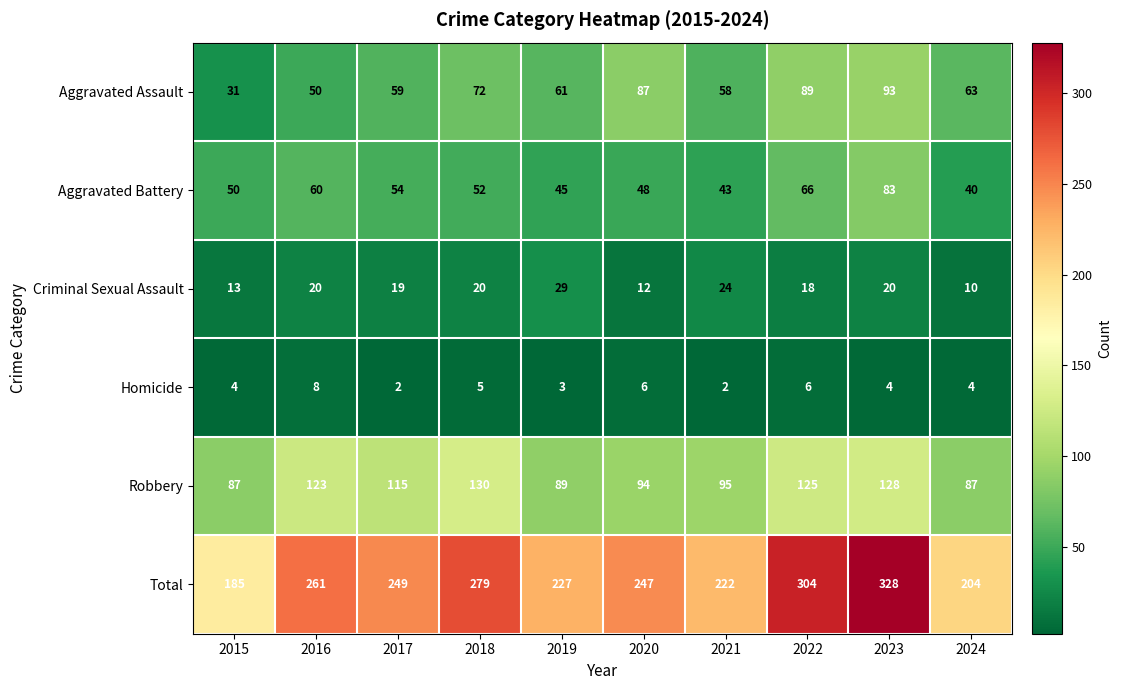

List the series in order of their peak value, highest first.

Total, Robbery, Aggravated Assault, Aggravated Battery, Criminal Sexual Assault, Homicide